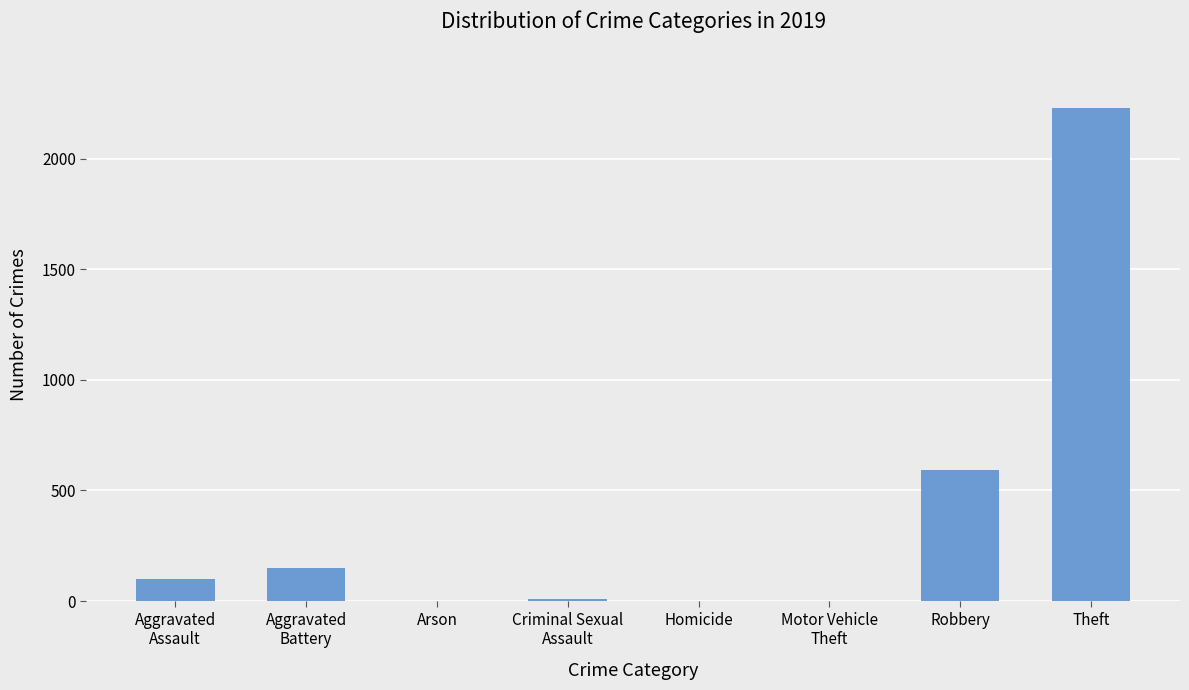

What is the sum of all values?

3079